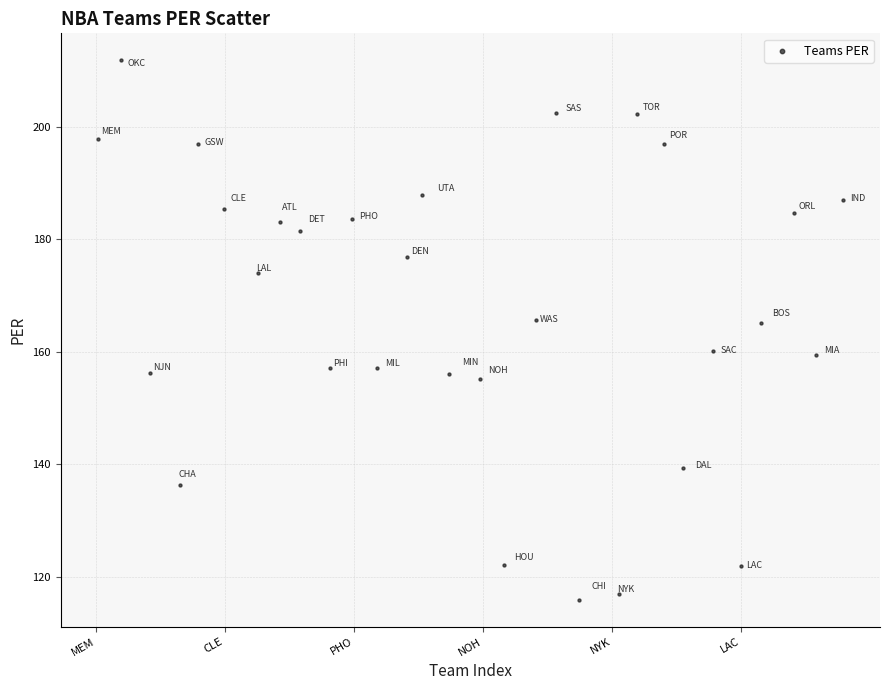

What is the range of Y values (max minus min)?

95.9